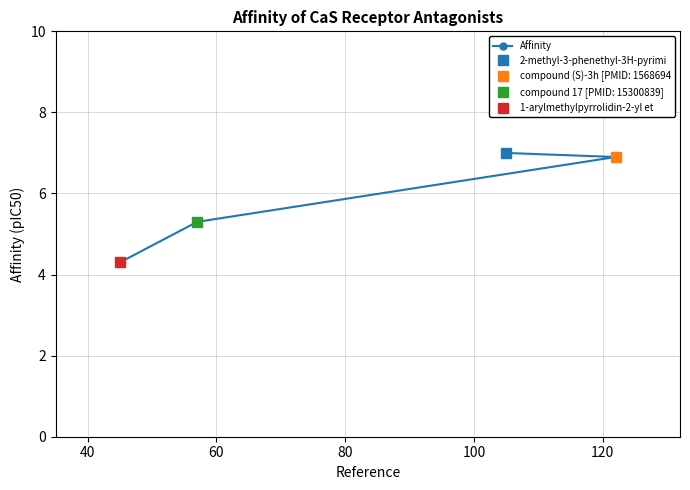

How many data points in Affinity are less than 6?

2